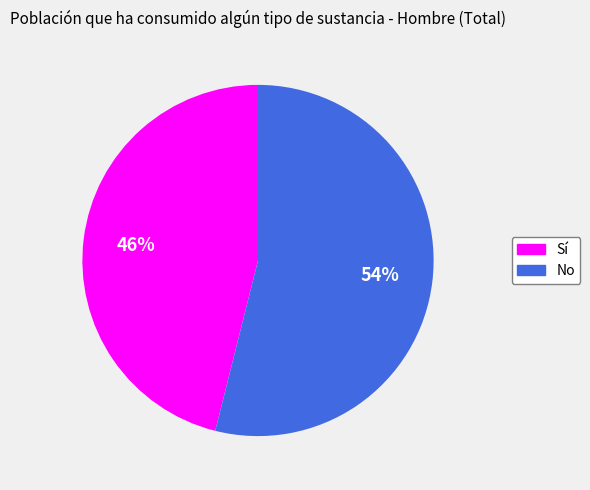

Does No account for over 50% of the chart?

Yes